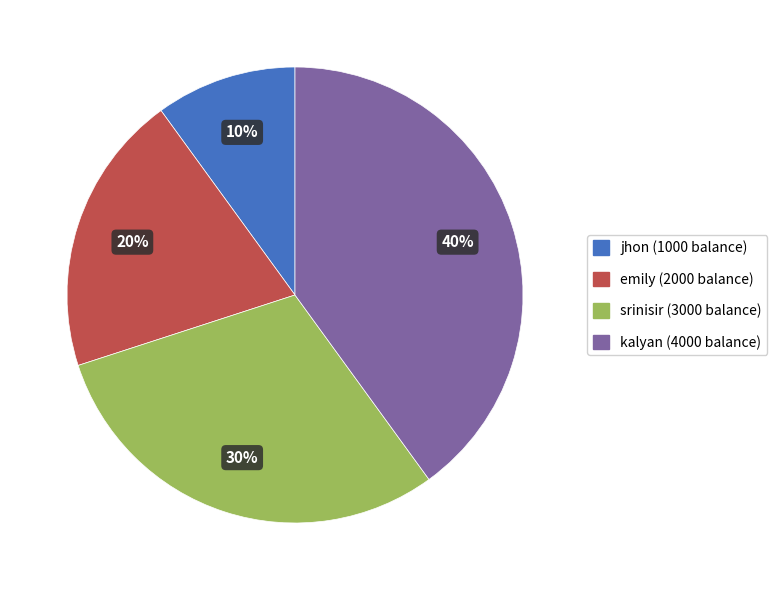

Rank the categories by value from highest to lowest.

kalyan, srinisir, emily, jhon